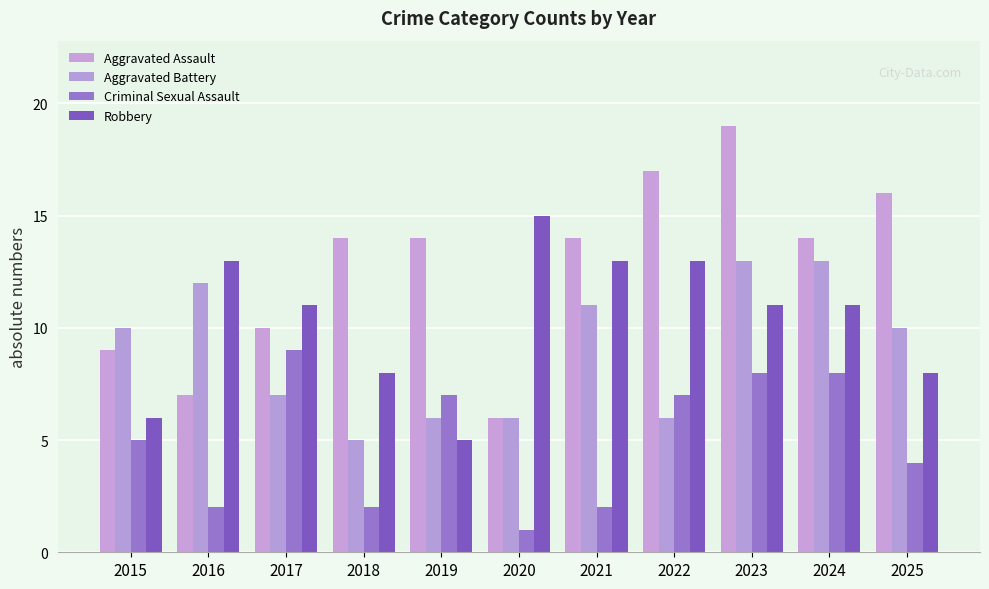

What value does the Criminal Sexual Assault series have at 2015?

5